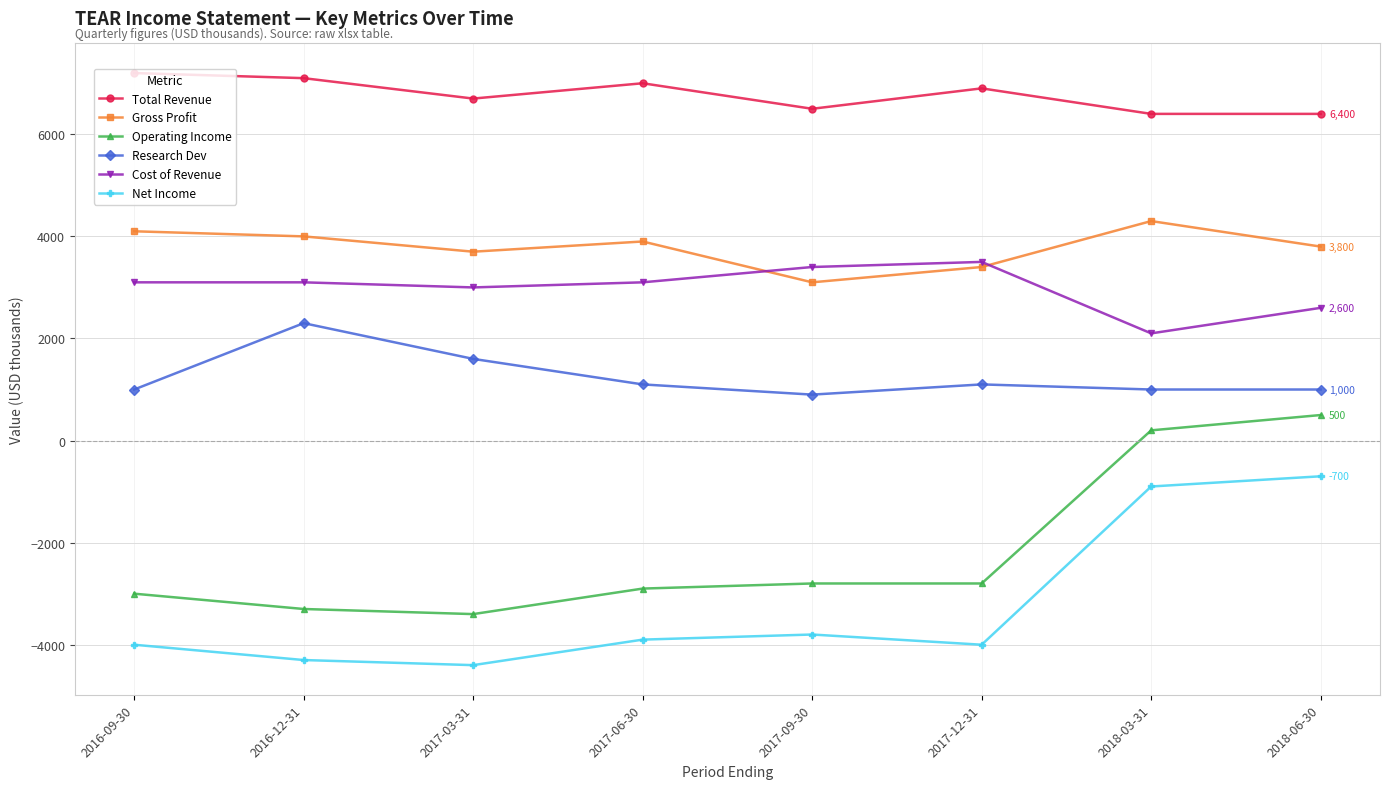

What is the value of the Net Income point at the 3rd from the left?

-4400